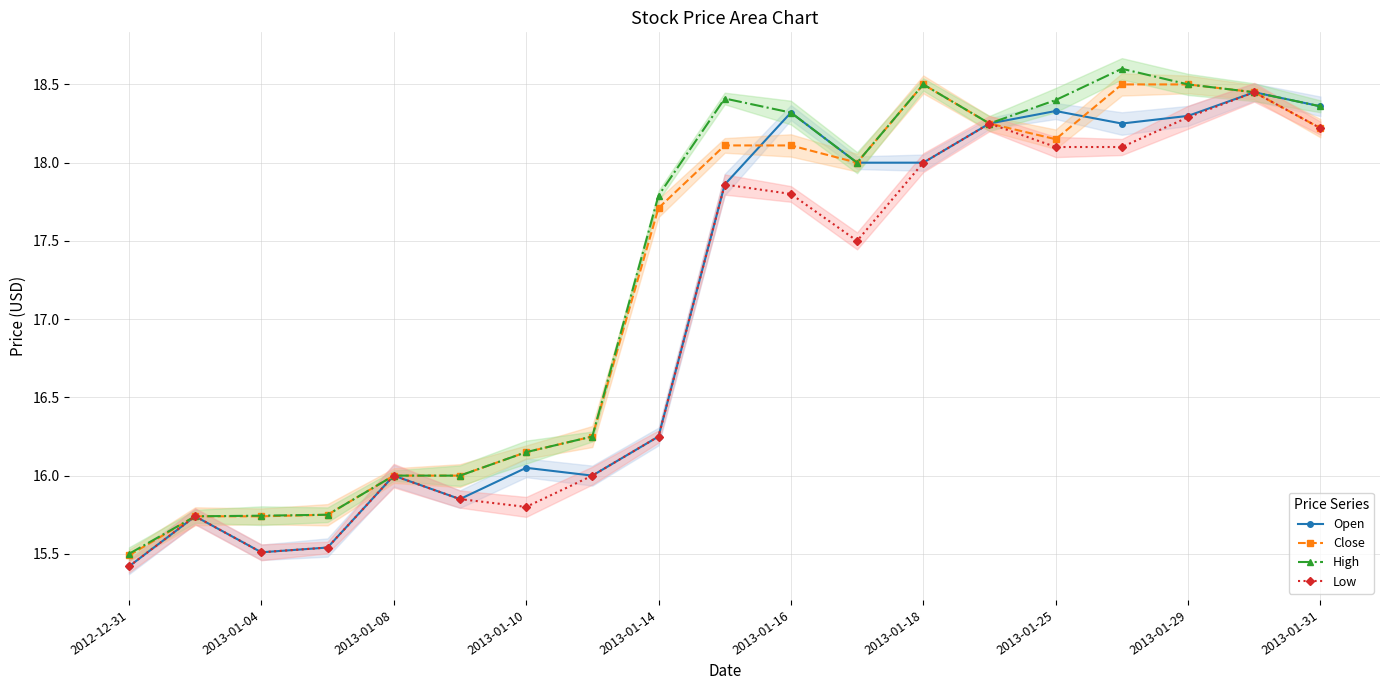

What value does the Low series have at 15?

18.1